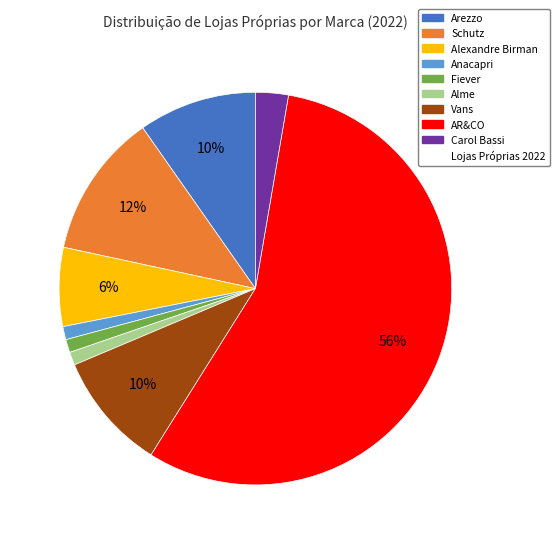

To the nearest percent, what is the average slice percentage?

11%